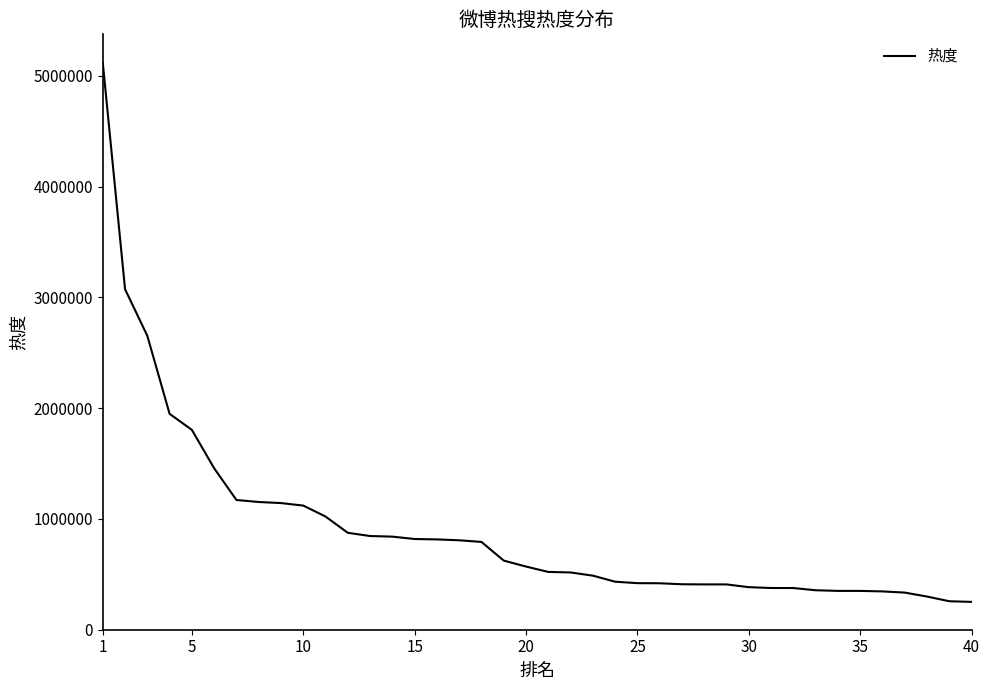

How many lines are shown in the chart?

1